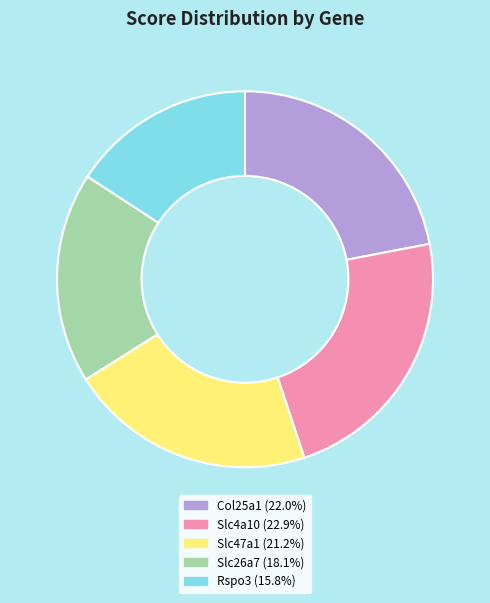

Does any single category account for the majority?

No